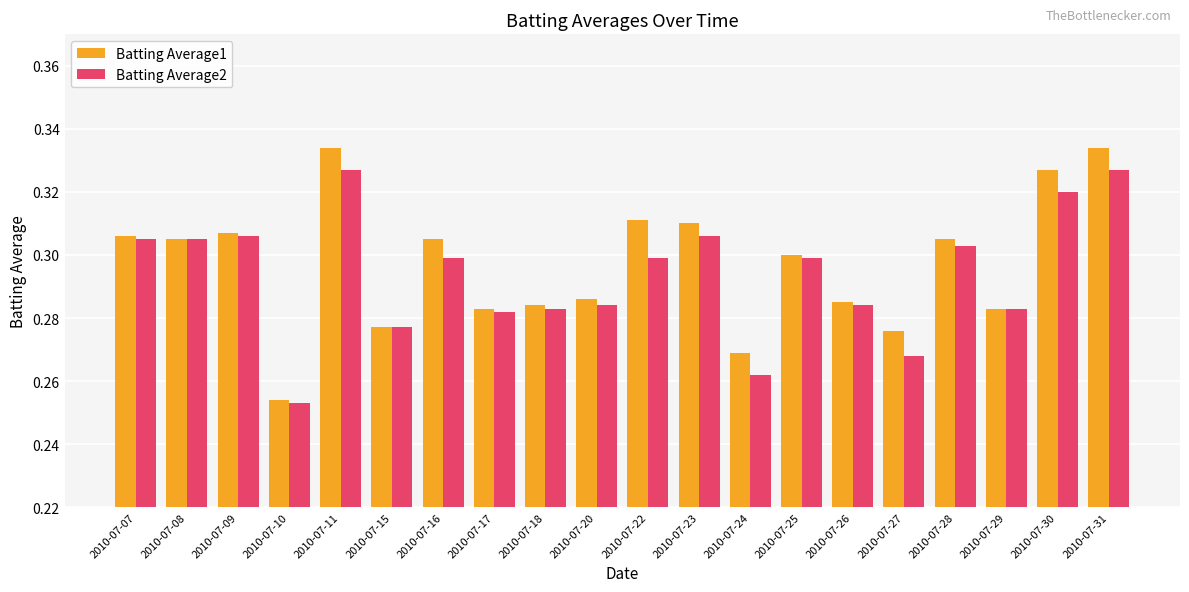

Which series has the widest spread of values?

Batting Average1